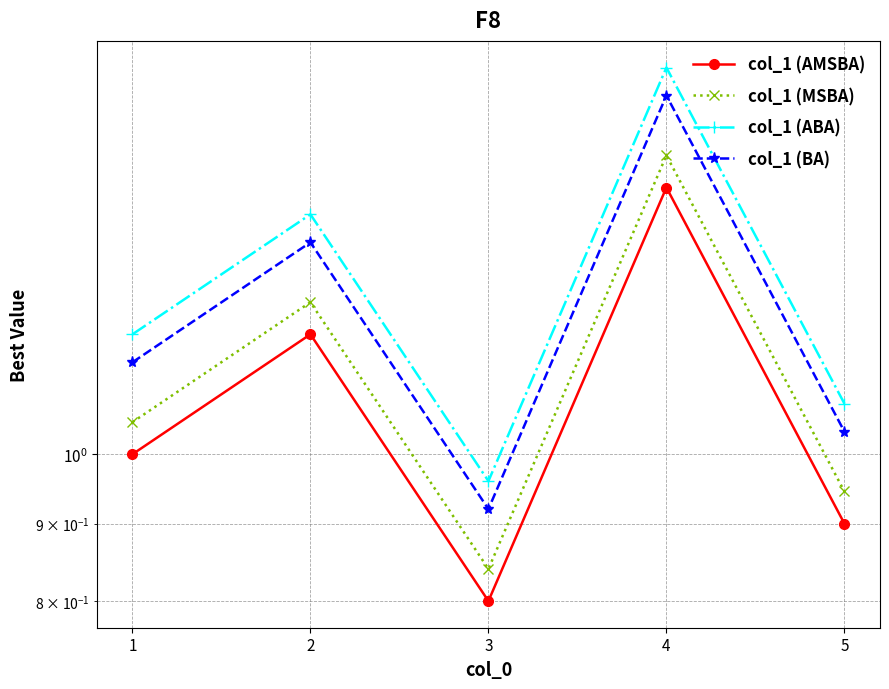

At which category is the sum across all series the highest?

4